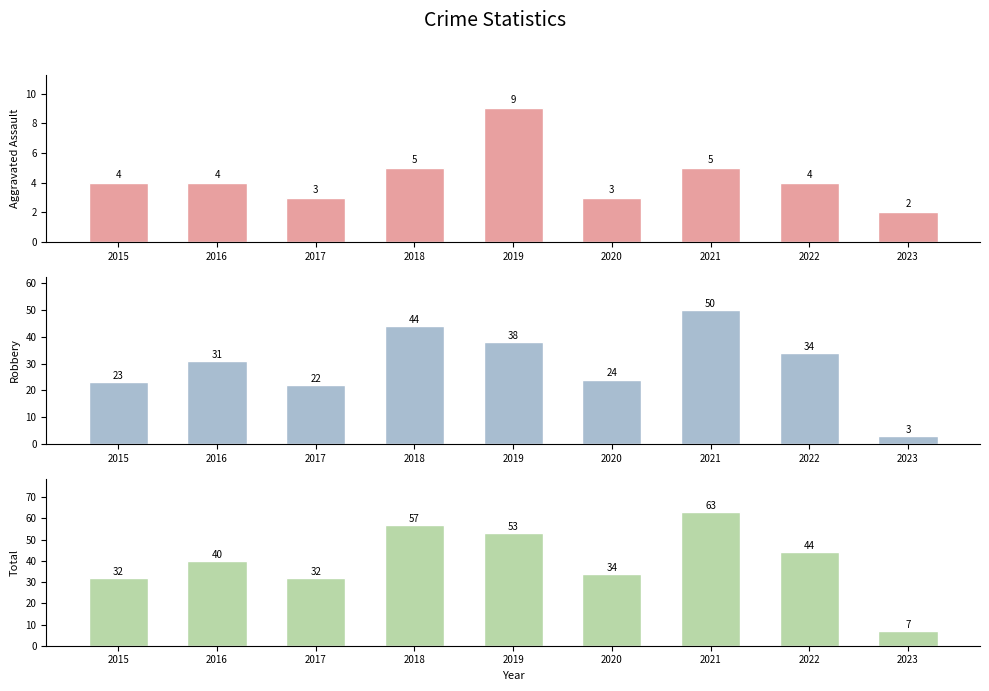

At which category does the chart reach its peak across all series?

2021